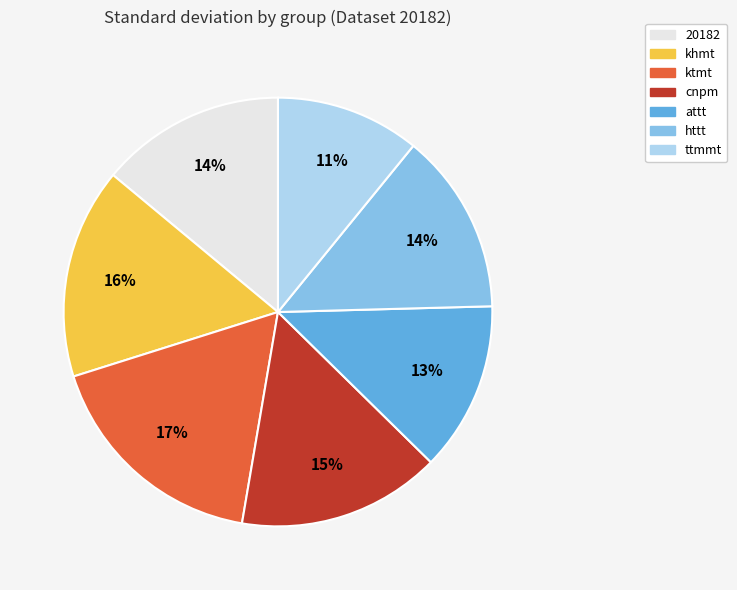

The ktmt slice represents 17% of the pie. True or false?

True